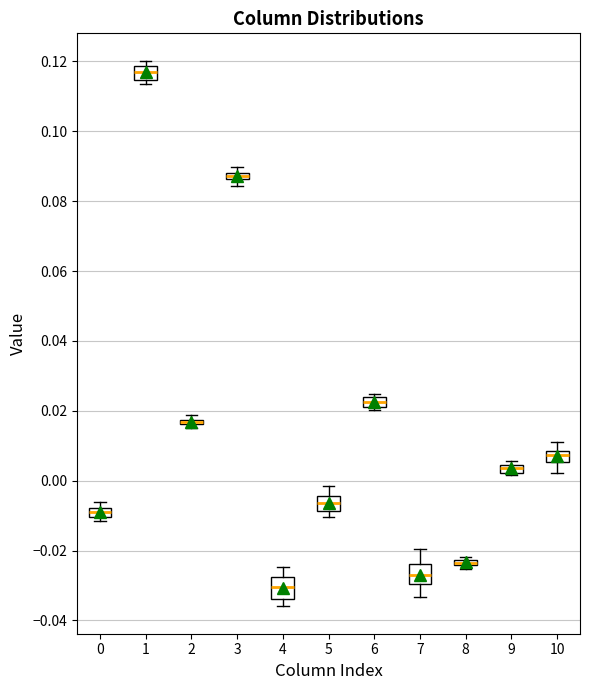

Where is the lower edge of the box at x = 0 on the y-axis? The values are not printed on the chart, so give them approximately, as read against the axis.

-0.010